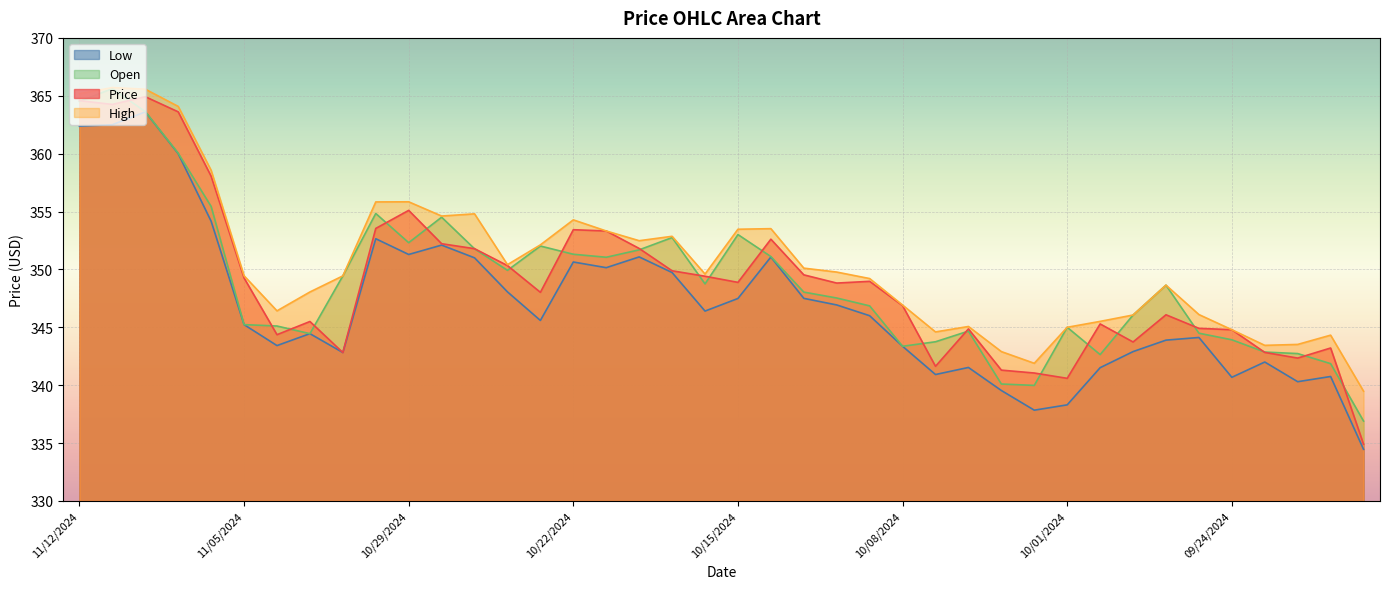

Does the chart display data point markers on the line(s)?

No